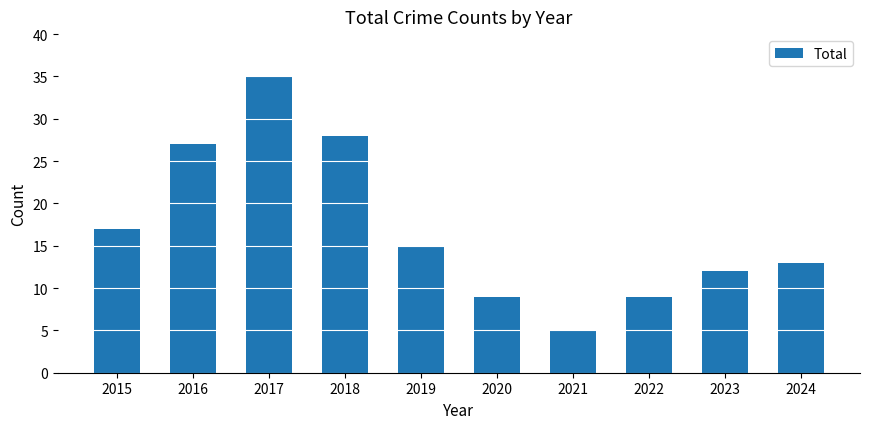

Reading left to right, what are all the values shown in this chart?

17	27	35	28	15	9	5	9	12	13